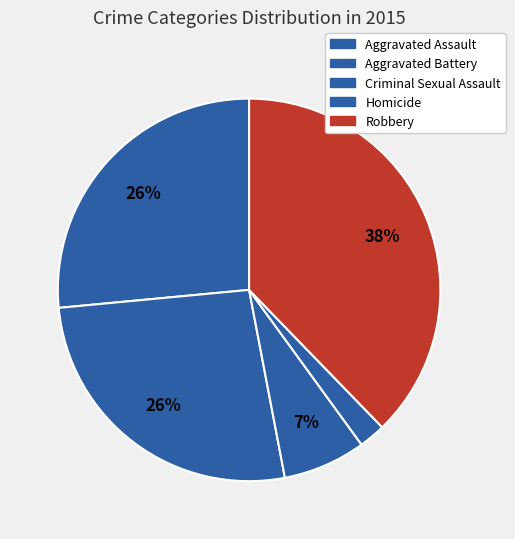

Between Criminal Sexual Assault and Homicide, which is larger?

Criminal Sexual Assault